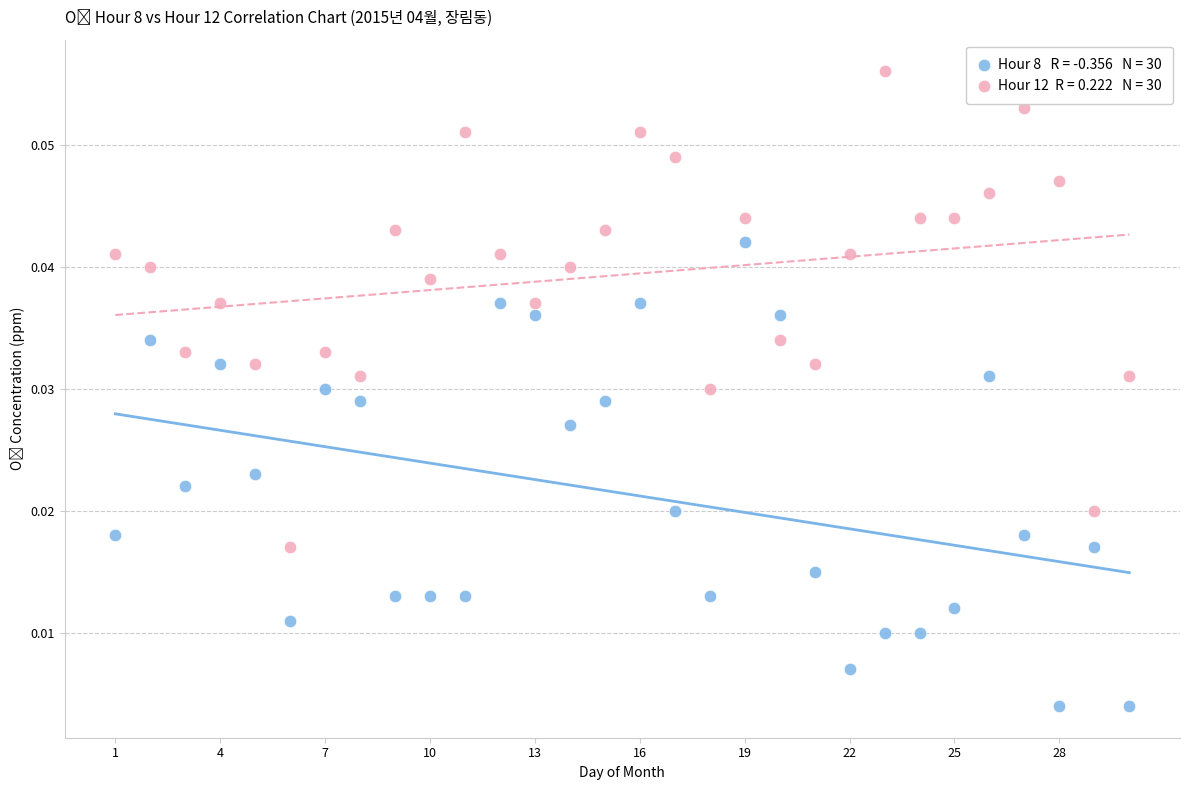

Across all data points, what is the range of X values (max minus min)?

29.0